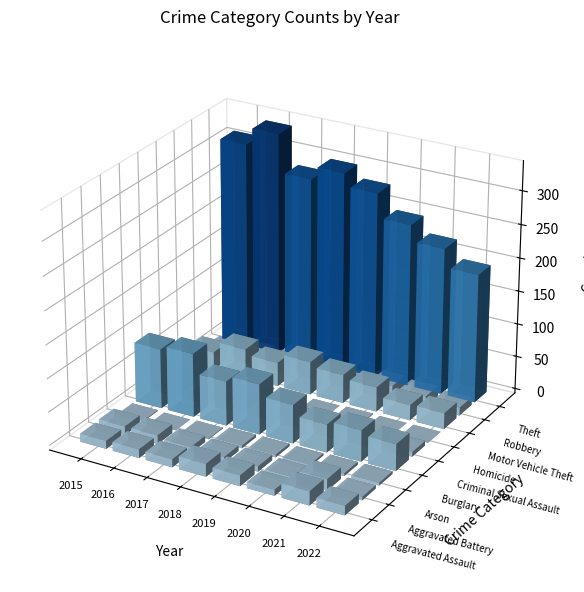

Is the value of Burglary at 2022 greater than the value of Arson at 2016?

Yes